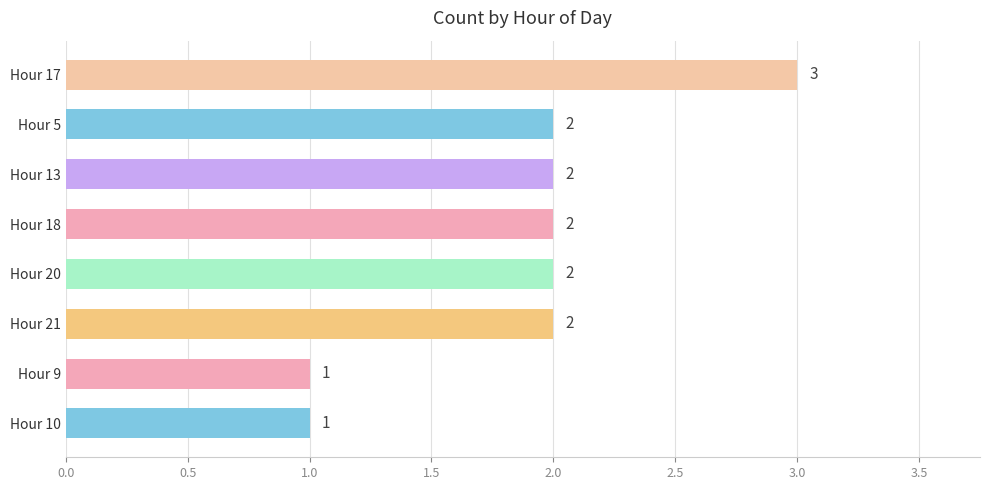

Count the values in the range 2 to 3.

6